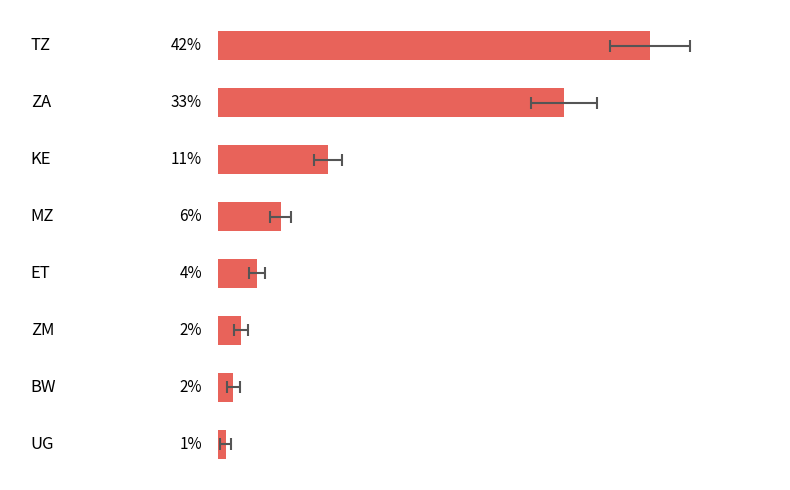

What is the maximum value shown in the chart?

41.7